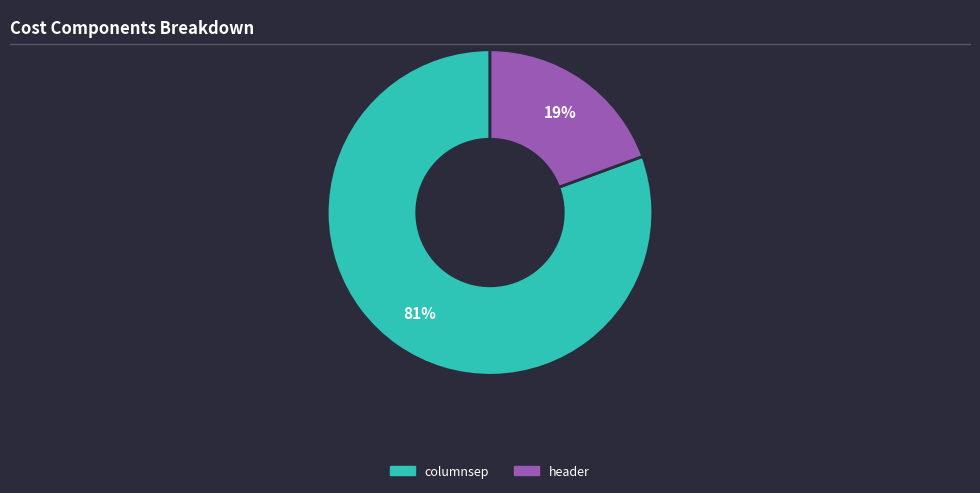

To the nearest percent, what portion does columnsep represent?

81%